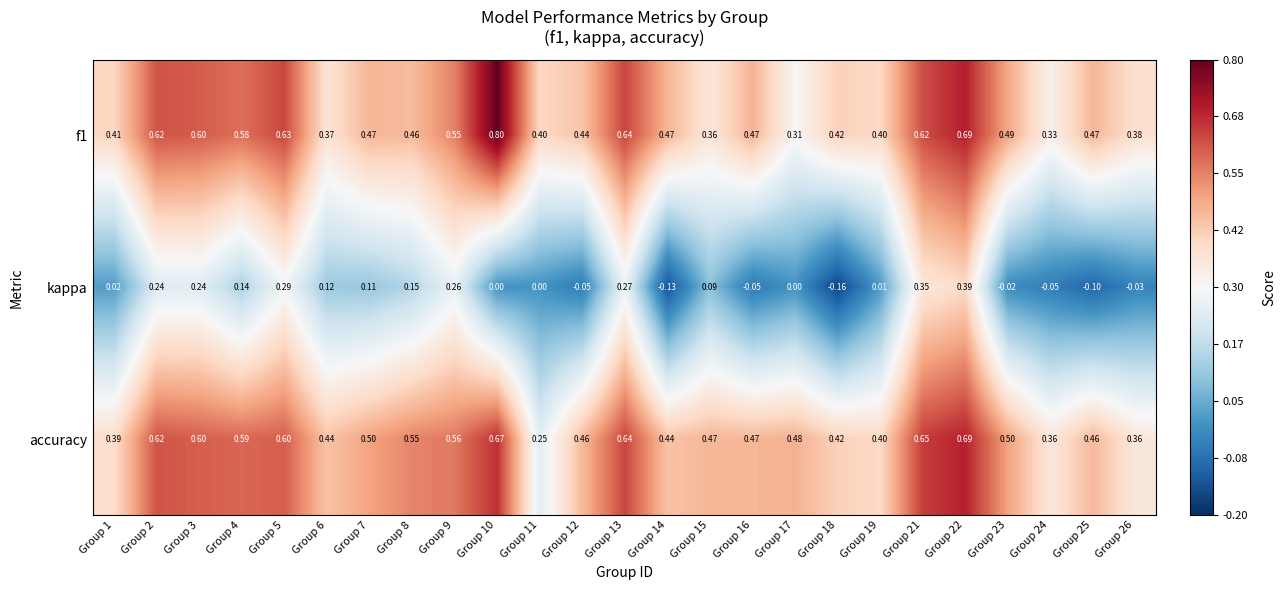

Which series has the widest spread of values?

kappa